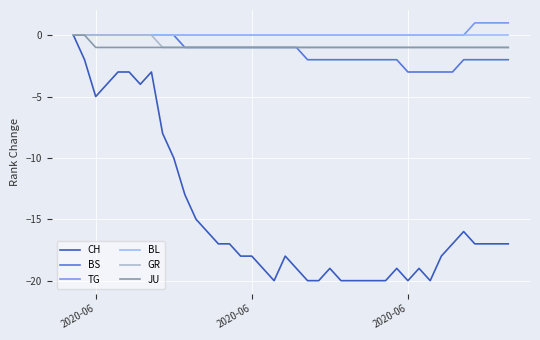

Which series has the widest spread of values?

CH